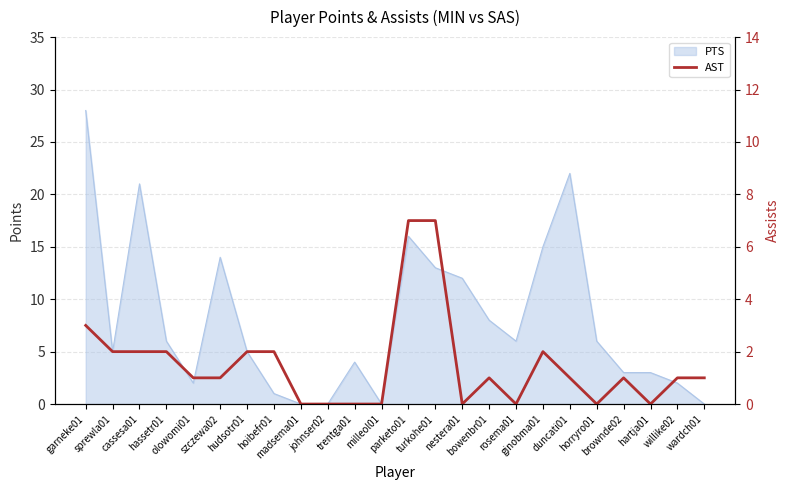

Does the chart have visible grid lines?

Yes